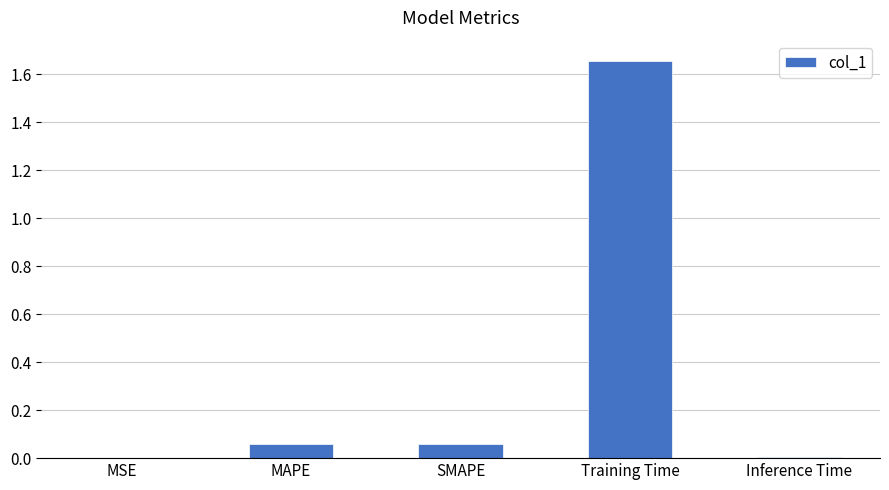

What is the change in value from SMAPE to Training Time?

+1.6